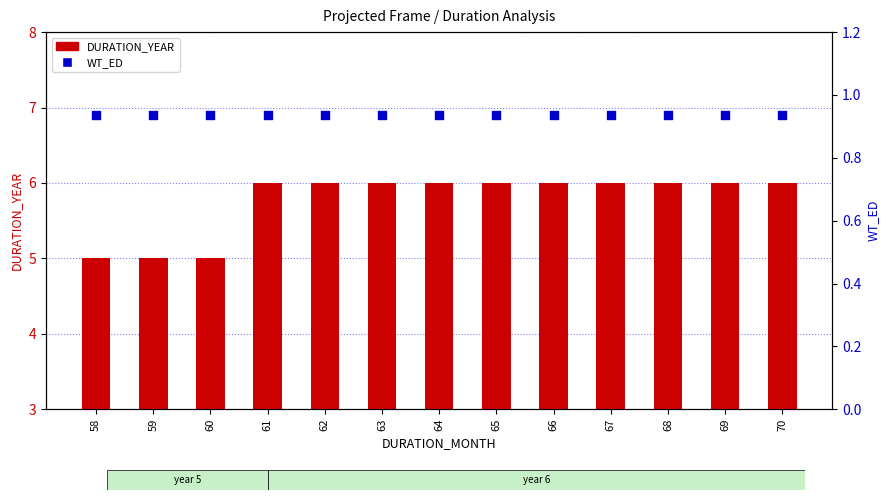

Which series reaches the maximum Y coordinate?

DURATION_YEAR